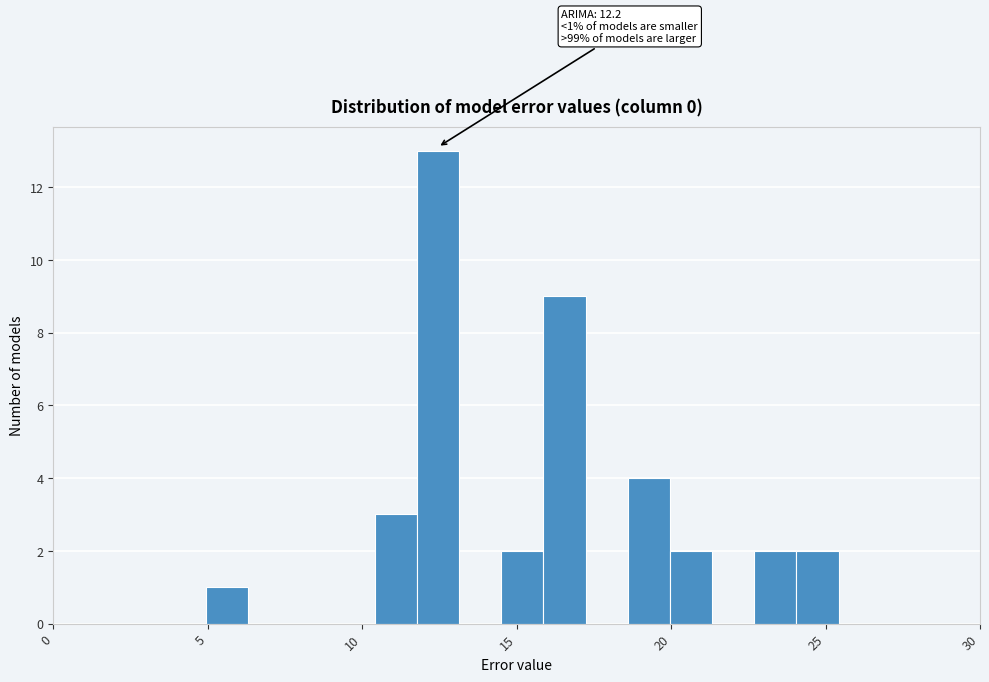

Read against the x-axis, roughly where is the centre of the tallest bar?

12.5